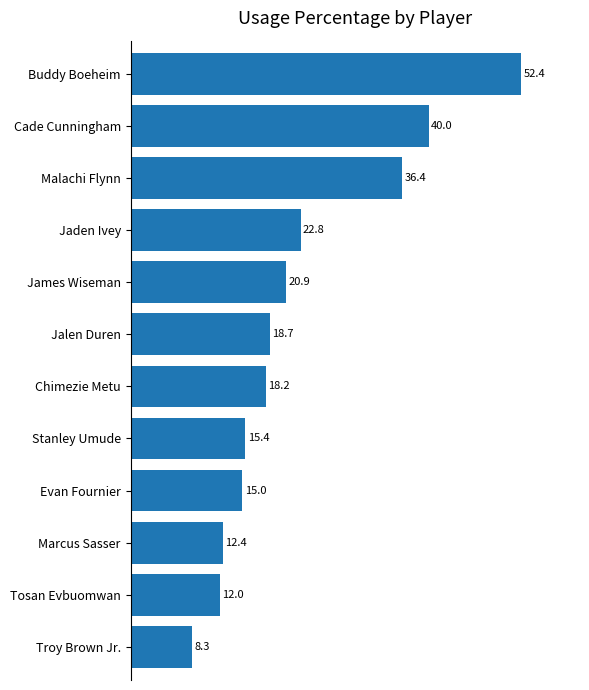

The chart shows a value of 13.2 at Malachi Flynn. True or false?

False